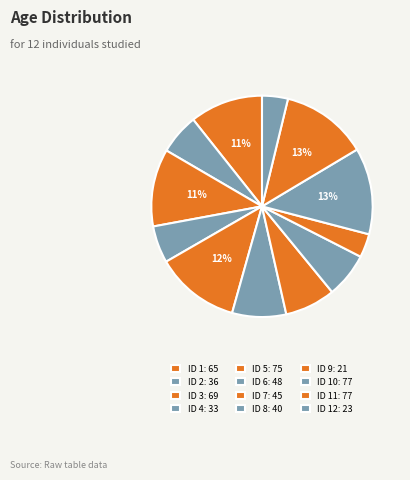

How many slices are in this pie chart?

12